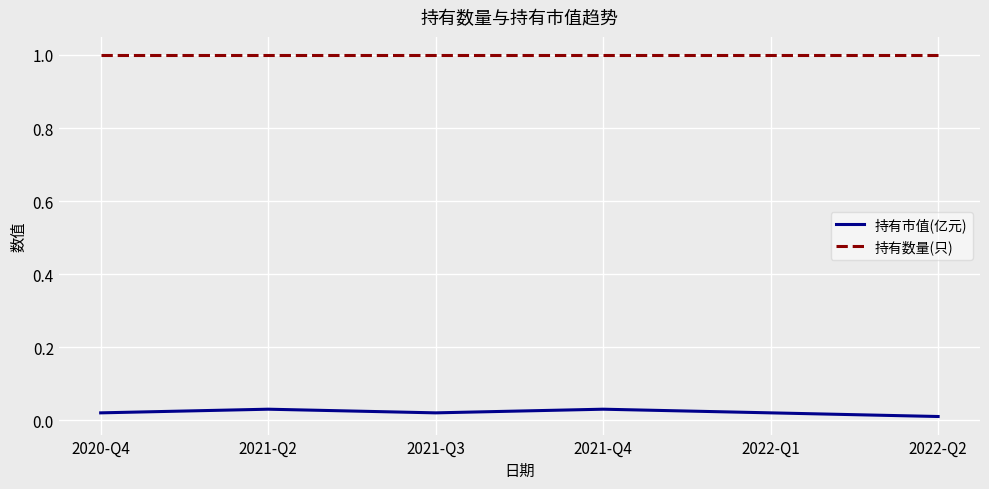

Which series has the largest total across all categories?

持有数量(只)